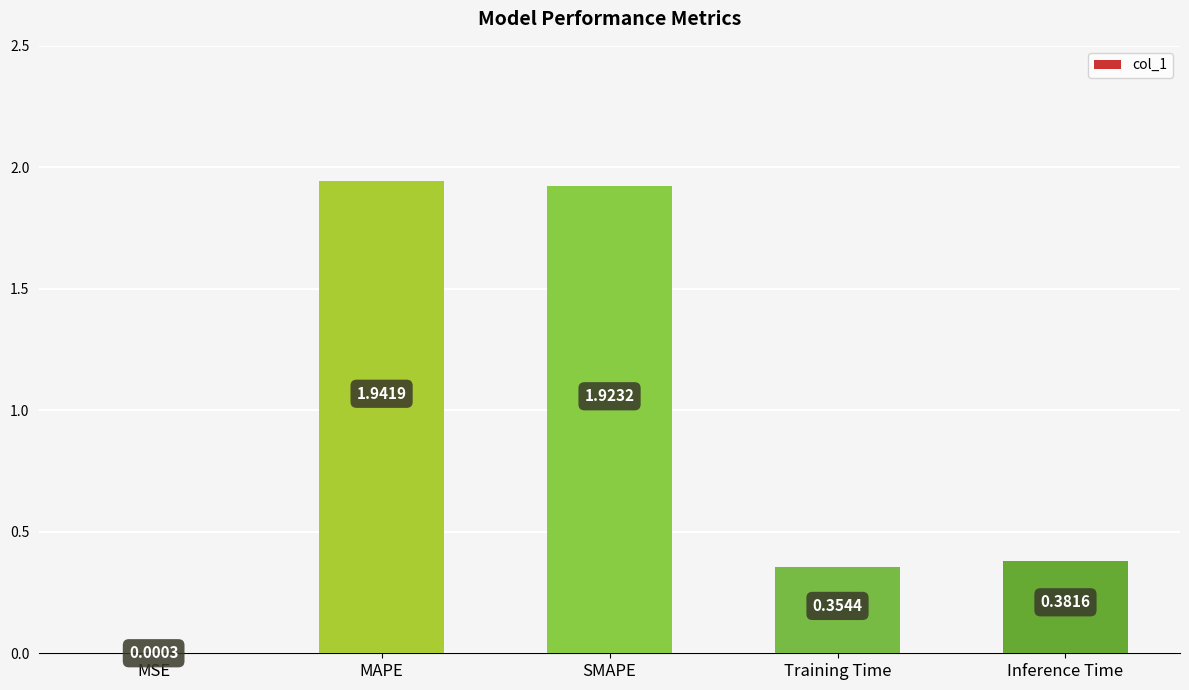

At which category does the chart reach its peak across all series?

MAPE